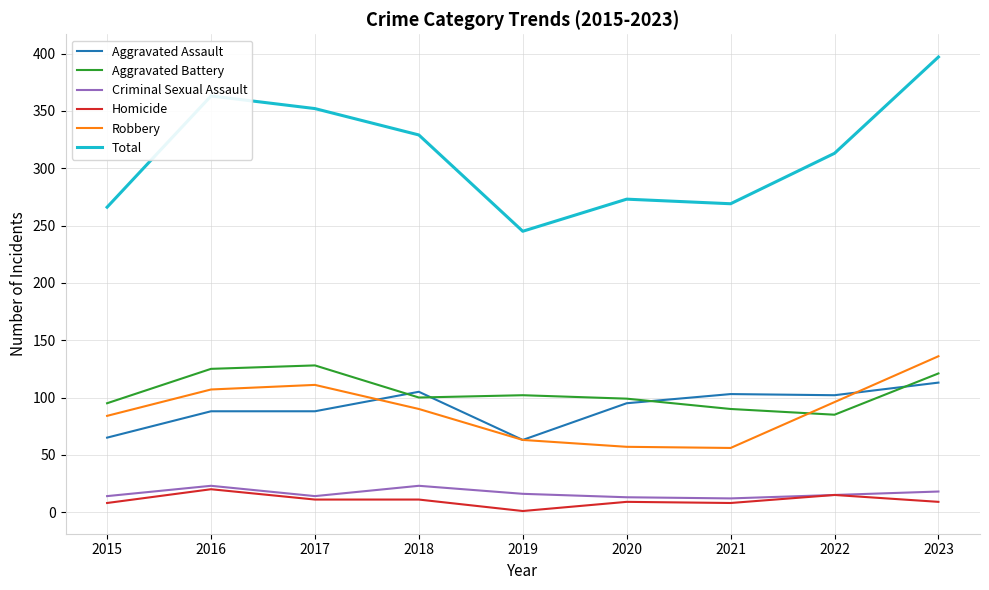

True or false: Homicide and Aggravated Battery cross at least once.

False